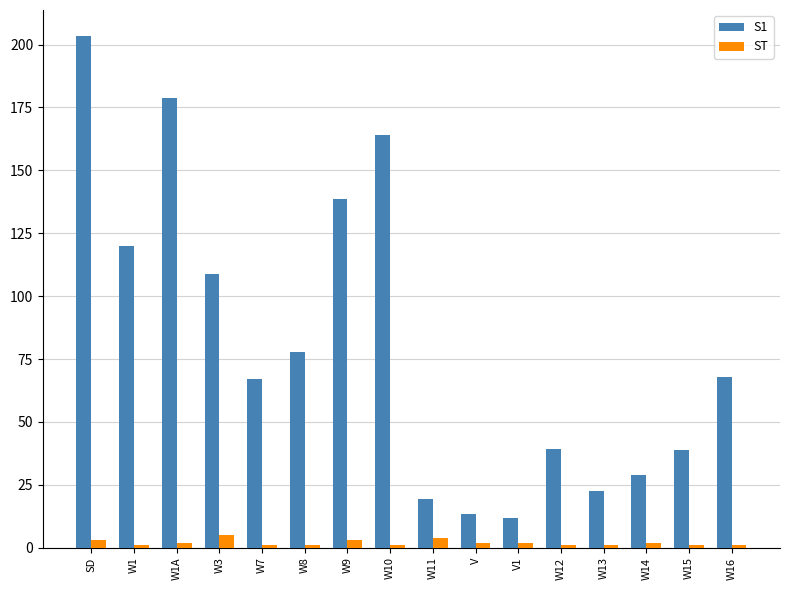

What position from the left is W10?

8